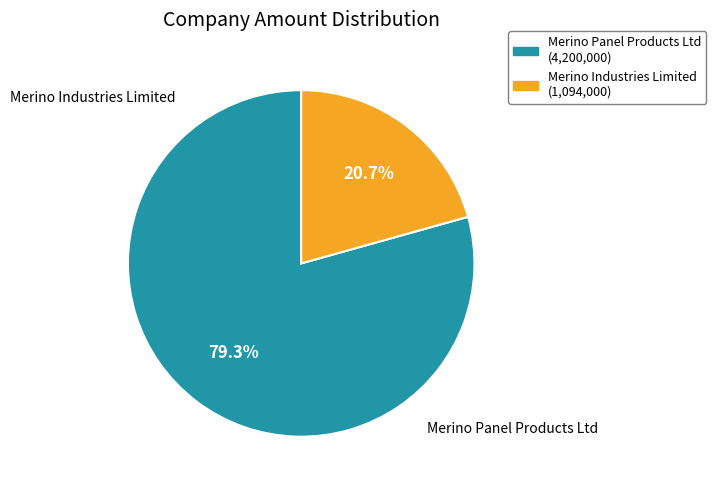

What percentage is NOT represented by Merino Industries Limited?

79.3%